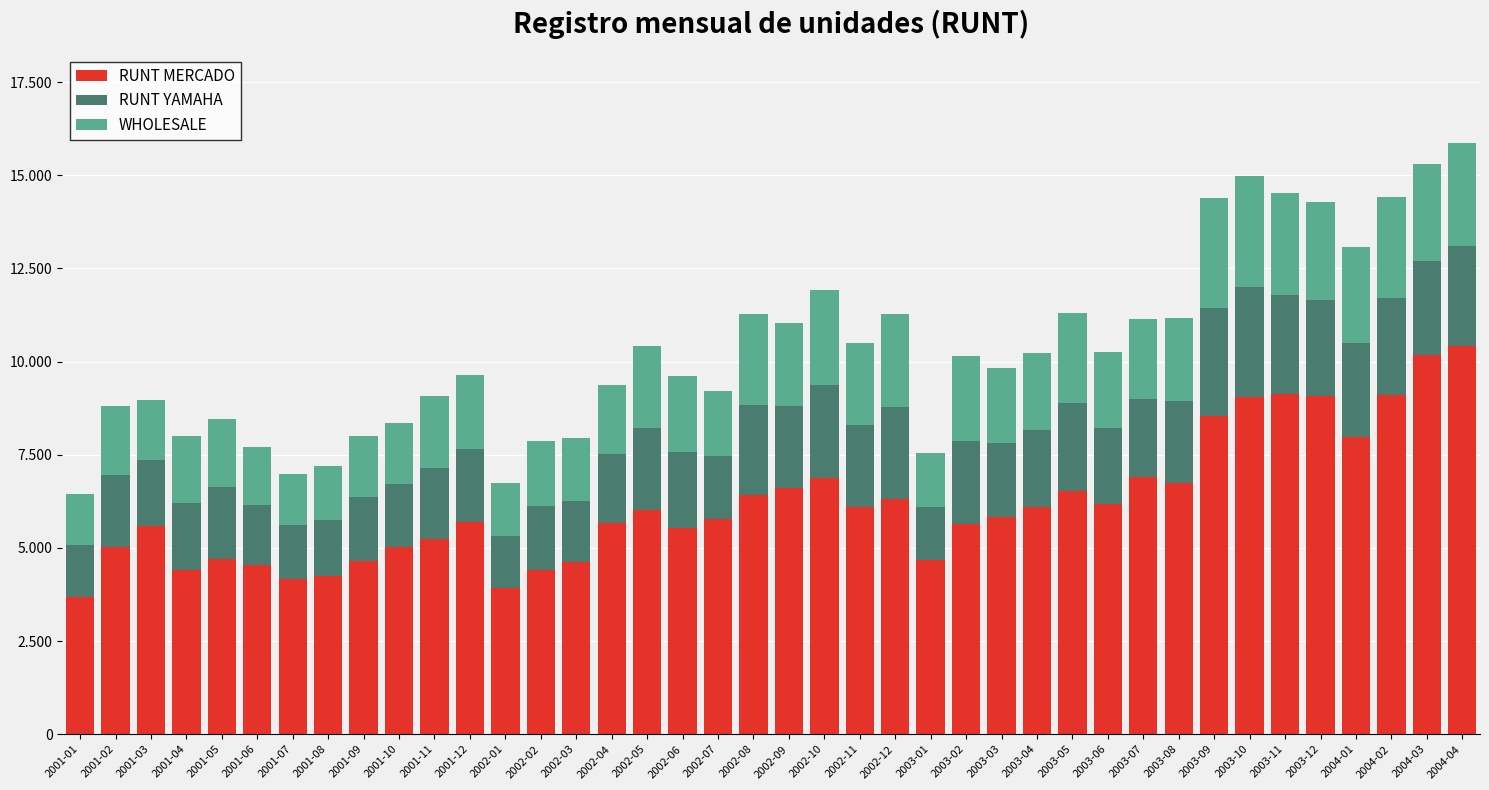

What is the difference between the maximum and minimum values in the RUNT MERCADO series?

6718